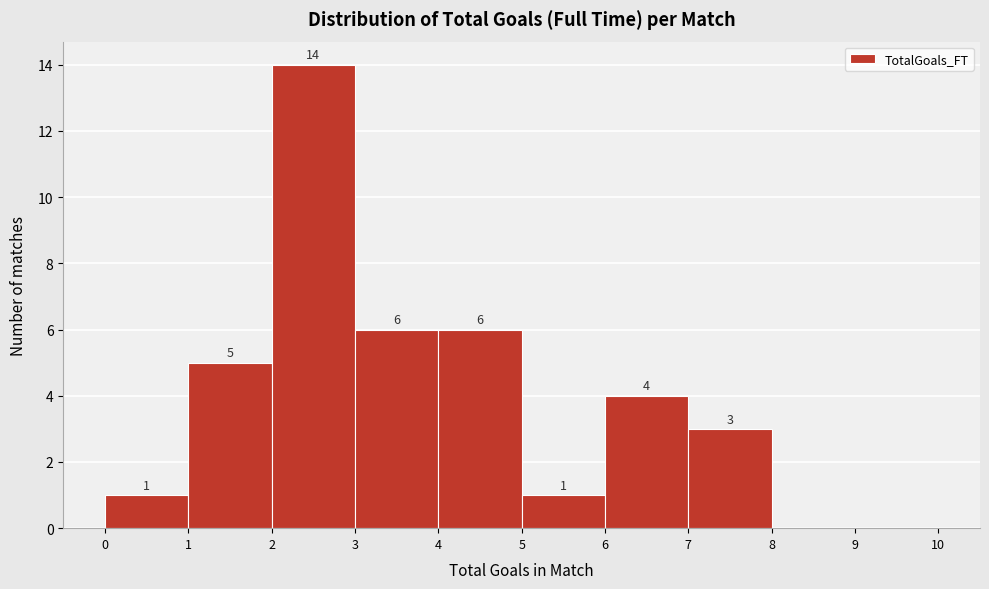

Over which range of the x-axis is the bar tallest?

2 to 3